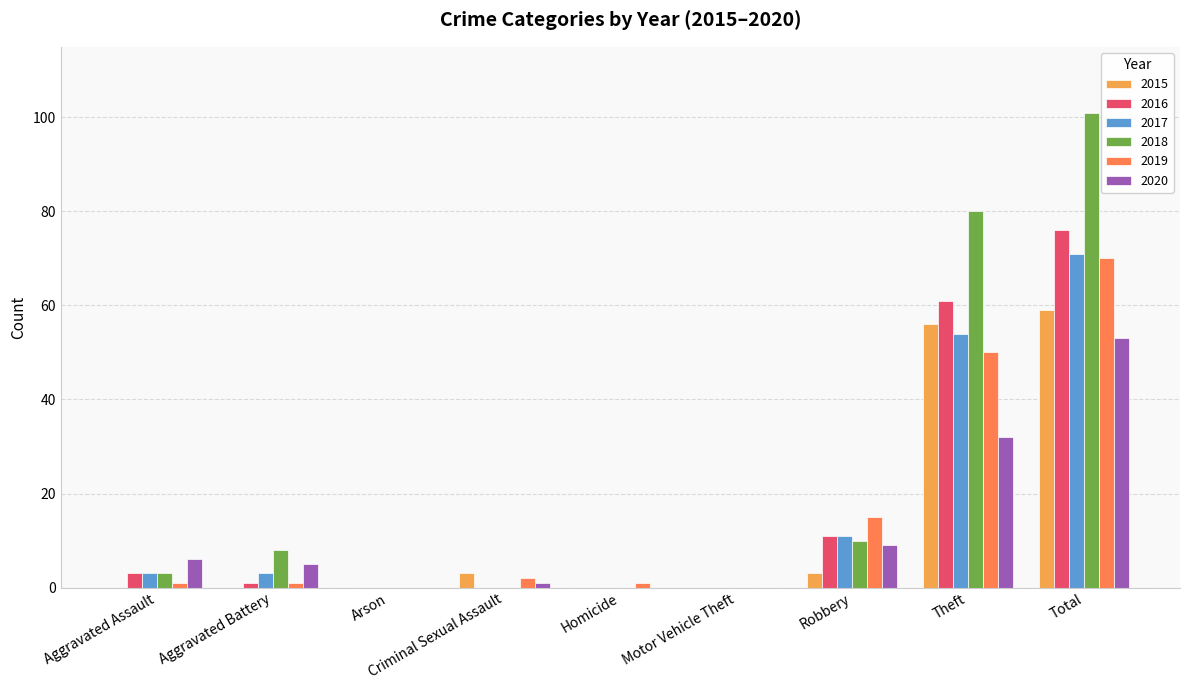

Is it true that 2016 equals 5 at Robbery?

False